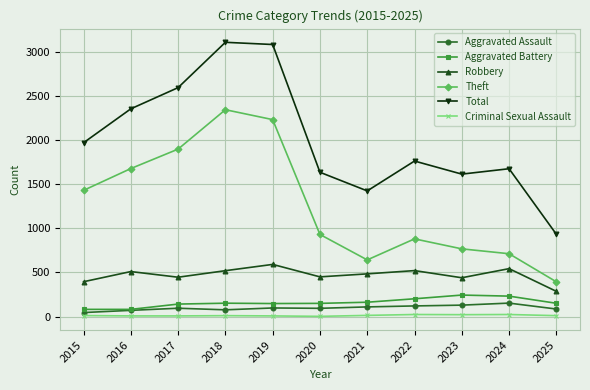

Which series has the largest total across all categories?

Total